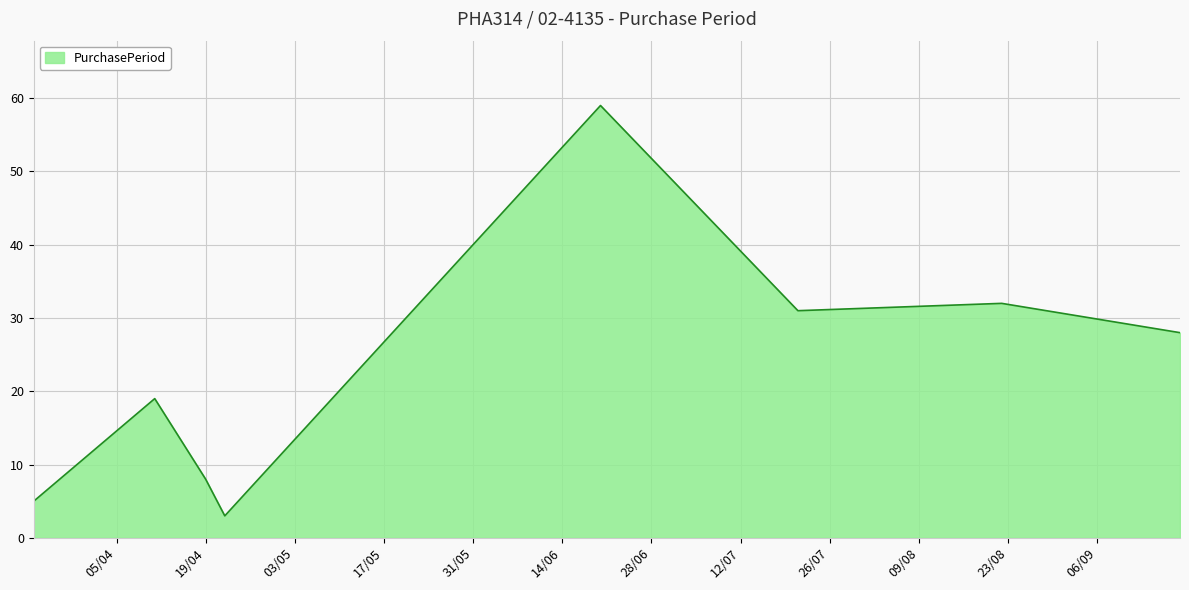

What is the sum of all values?

185